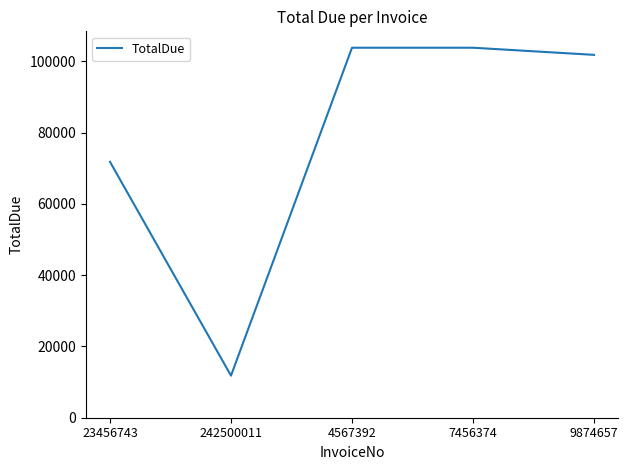

Is it true that the value at 242500011 is 19616?

False